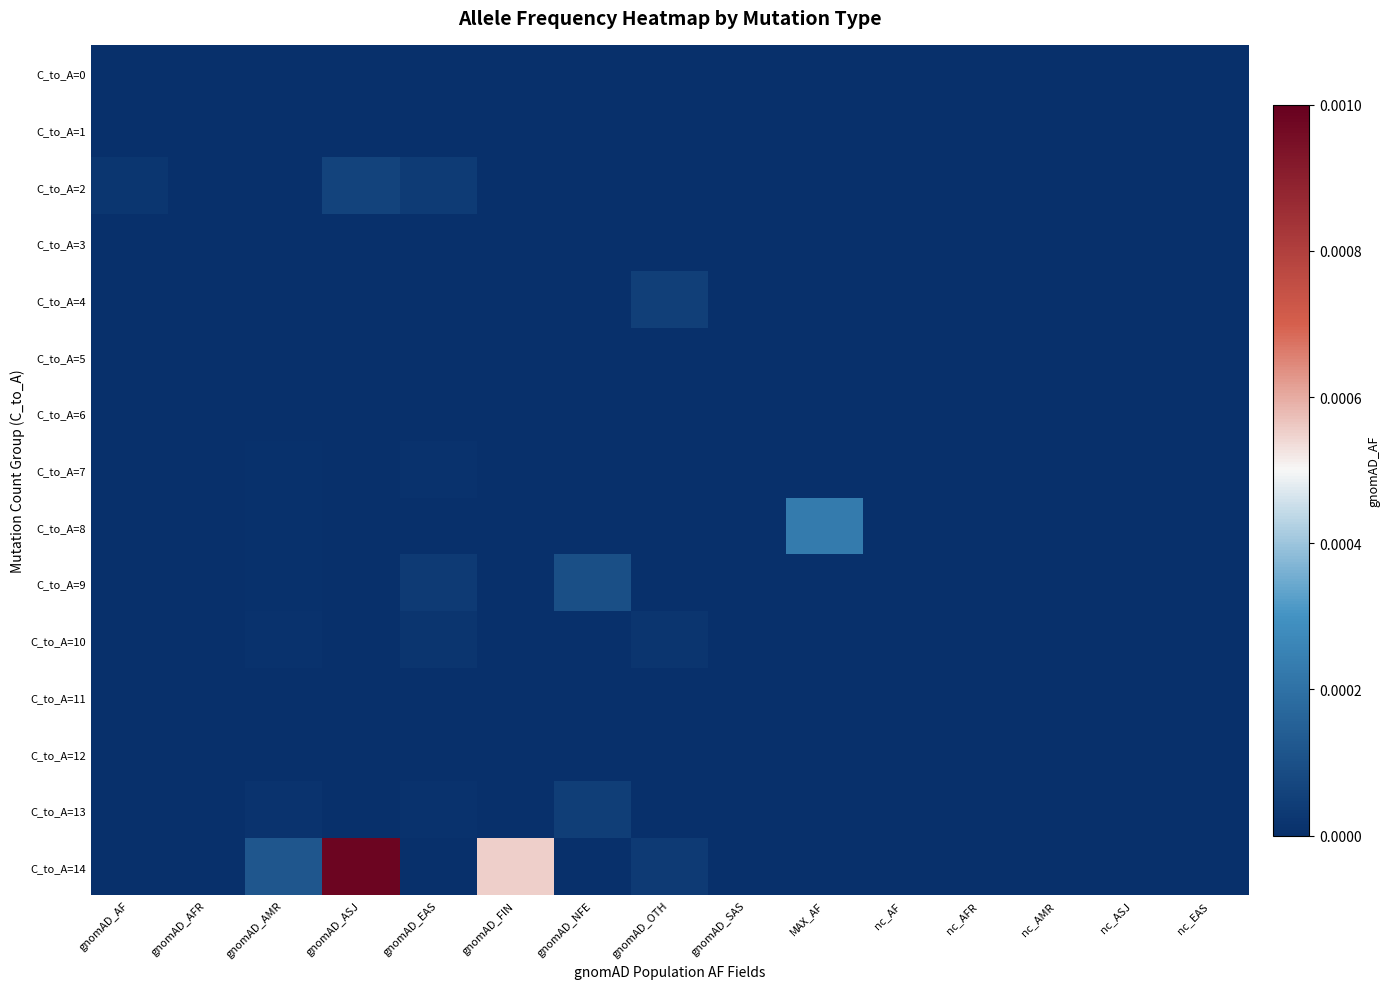

Which label corresponds to the smallest value in the chart?

gnomAD_AF